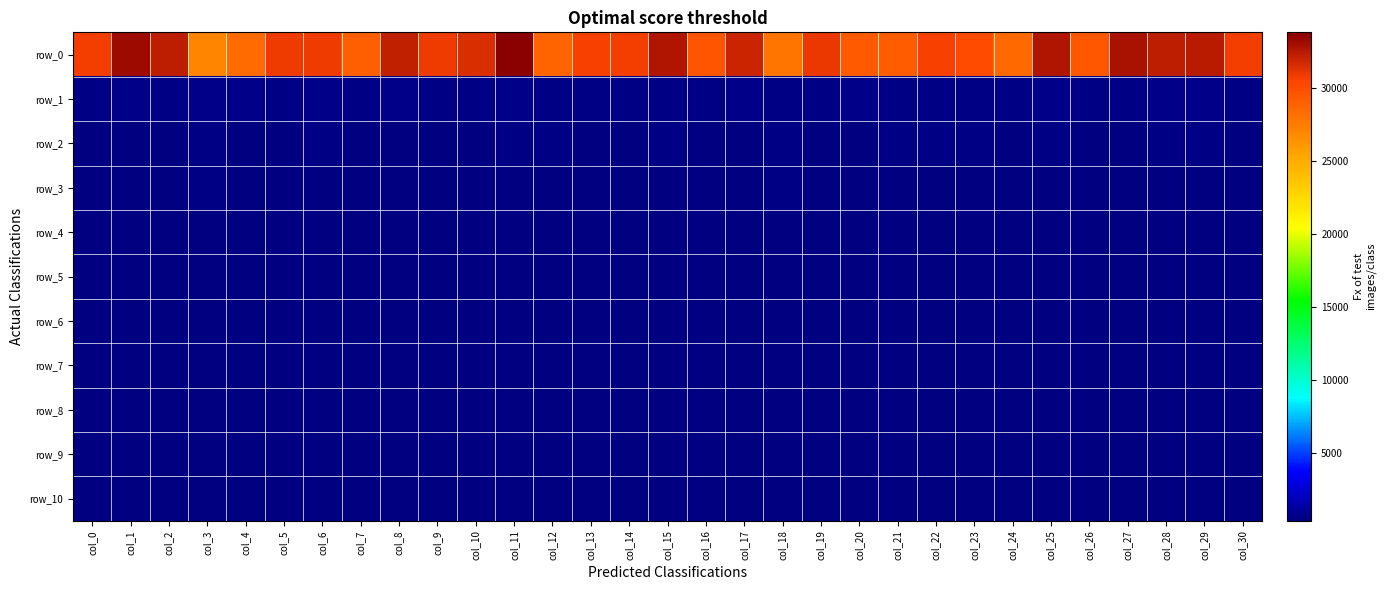

What is the total value across all series at col_14?

34842.7